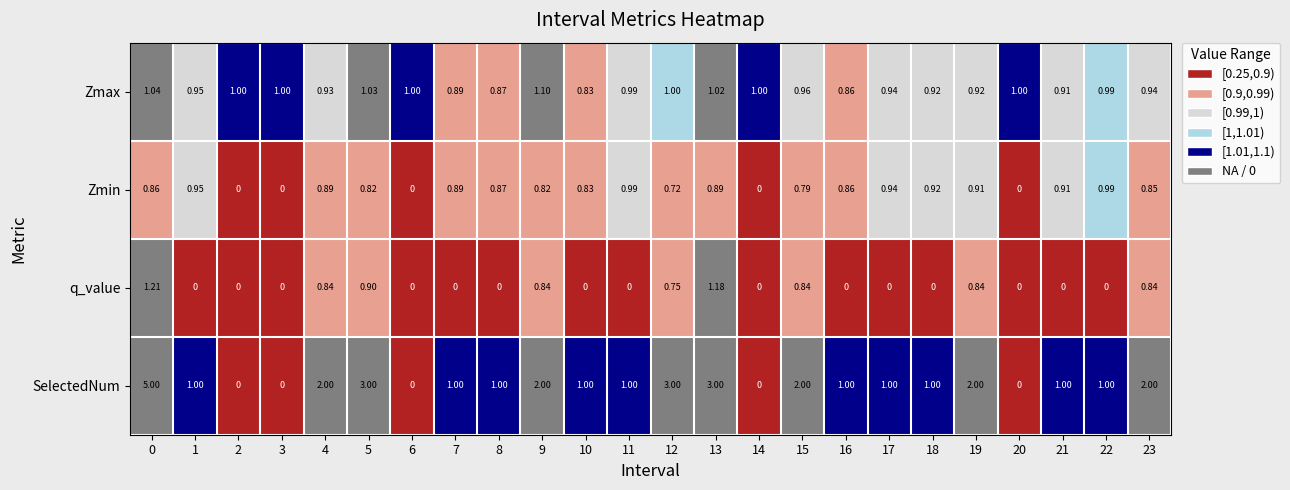

Is the value of q_value at 10 greater than the value of SelectedNum at 13?

No